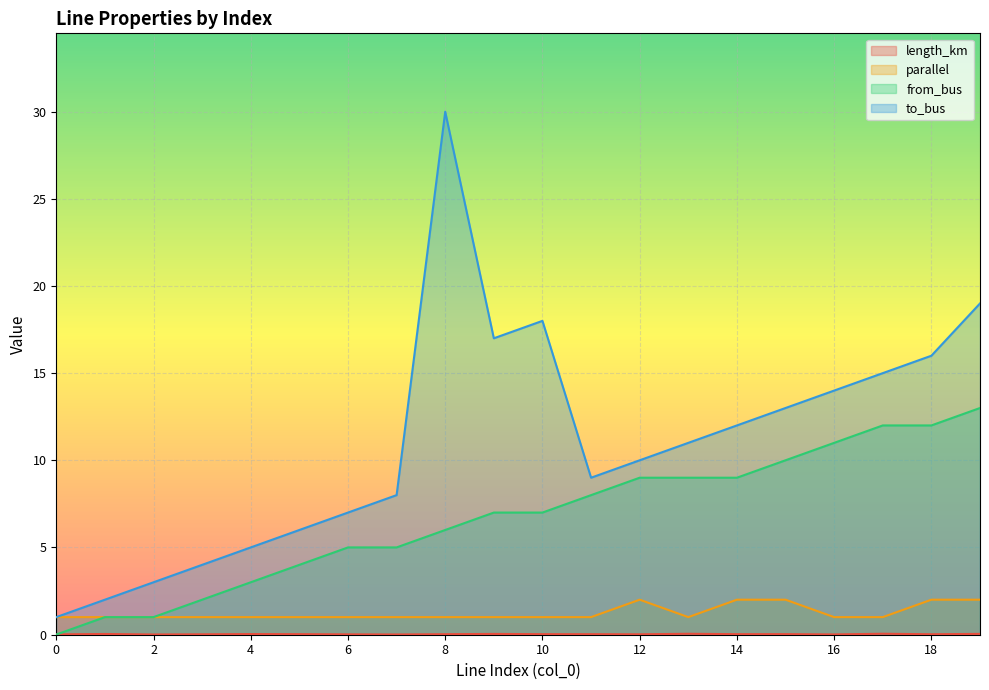

What is the spread (max minus min) of values at 19?

19.0